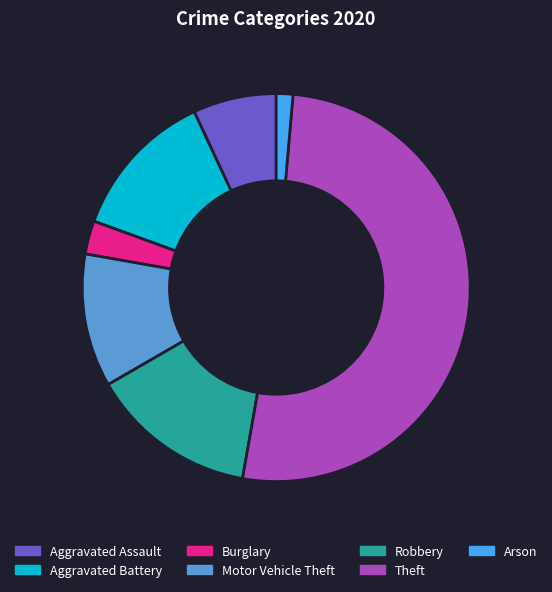

Which has a higher value, Aggravated Battery or Burglary?

Aggravated Battery